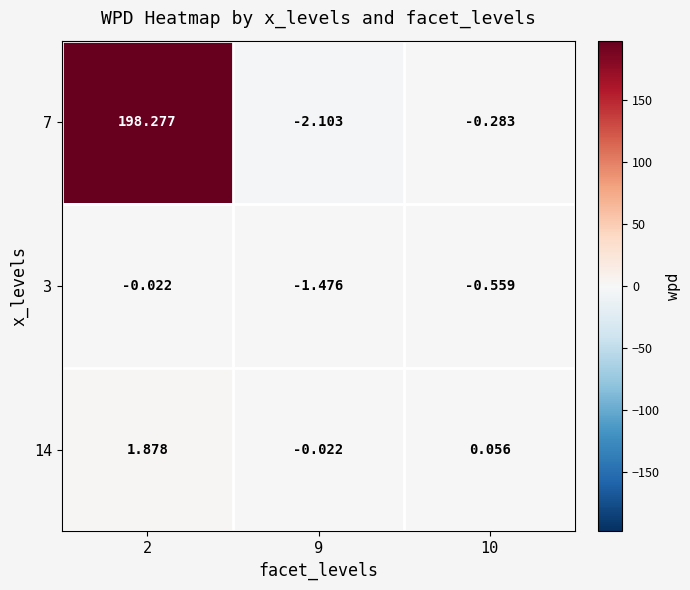

Is the value of 14 at 10 greater than the value of 3 at 10?

Yes